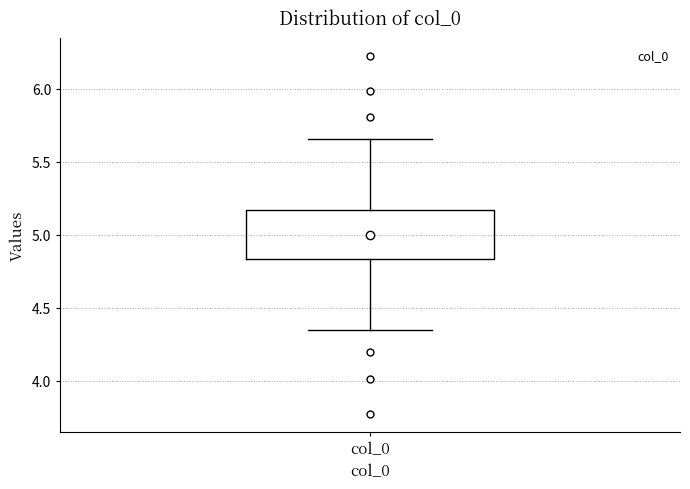

Transcribe this box plot: give where the median line is, the range the box spans, and where the two whiskers end, as read against the y-axis. The values are not printed on the chart, so give them approximately, as read against the axis.

median 5.00, box 4.85 to 5.15, whiskers 4.35 to 5.65